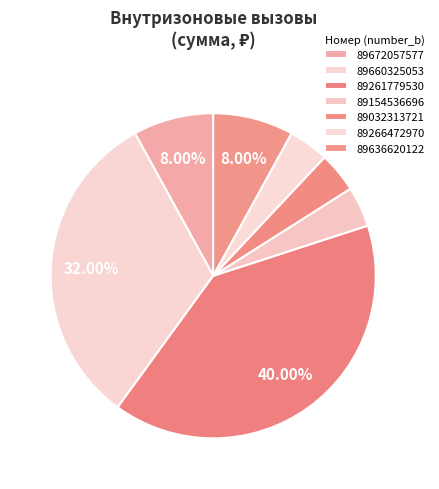

What is the change in value from 89672057577 to 89261779530?

+12.4